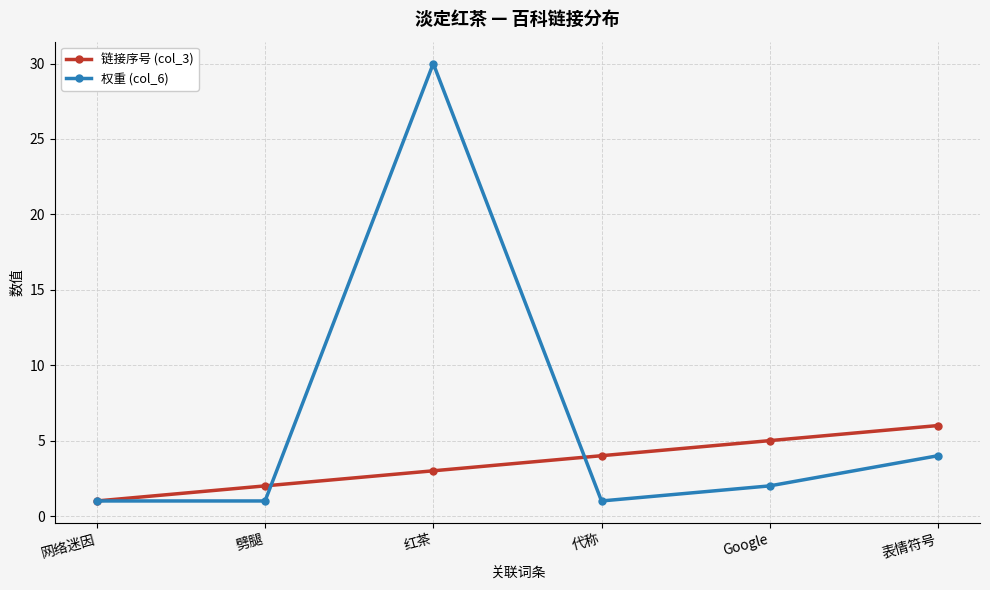

Count the 链接序号 (col_3) values in the range 2 to 5.

4